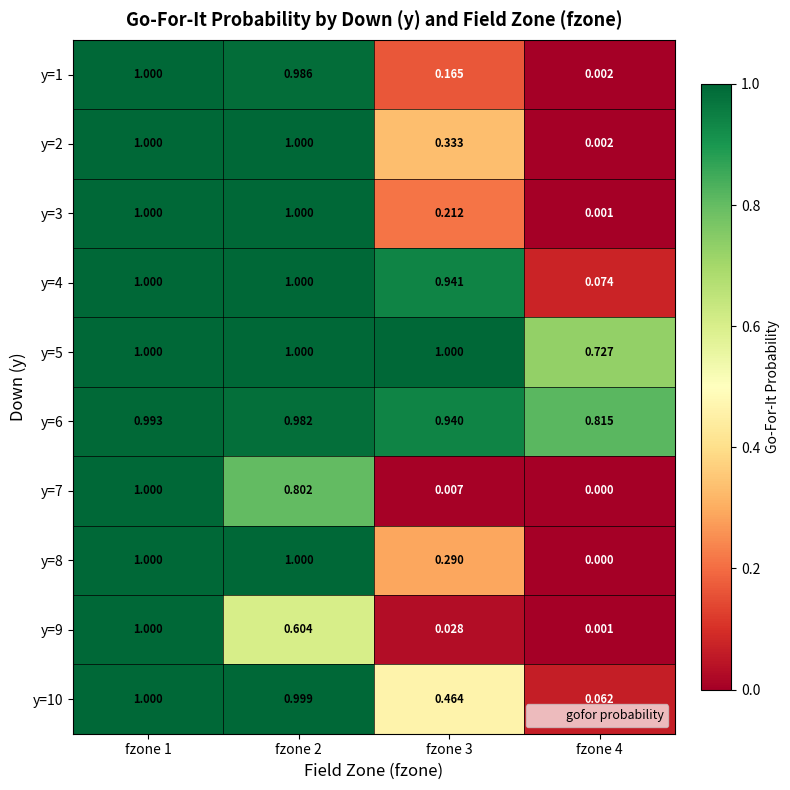

Is the value of y=9 at fzone 2 greater than the value of y=6 at fzone 1?

No